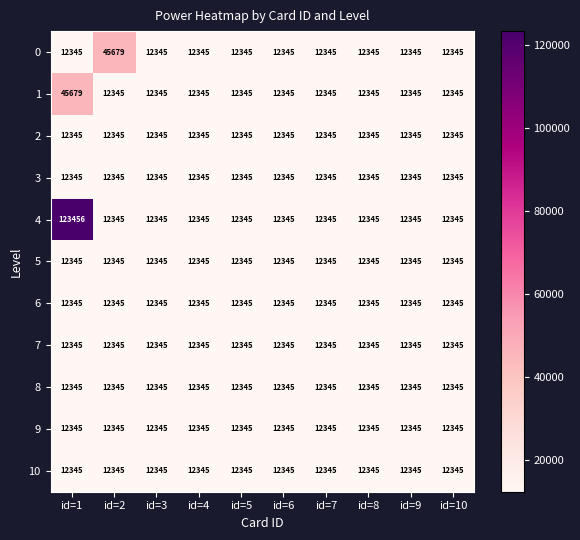

The value of 9 at id=8 is 4007. True or false?

False